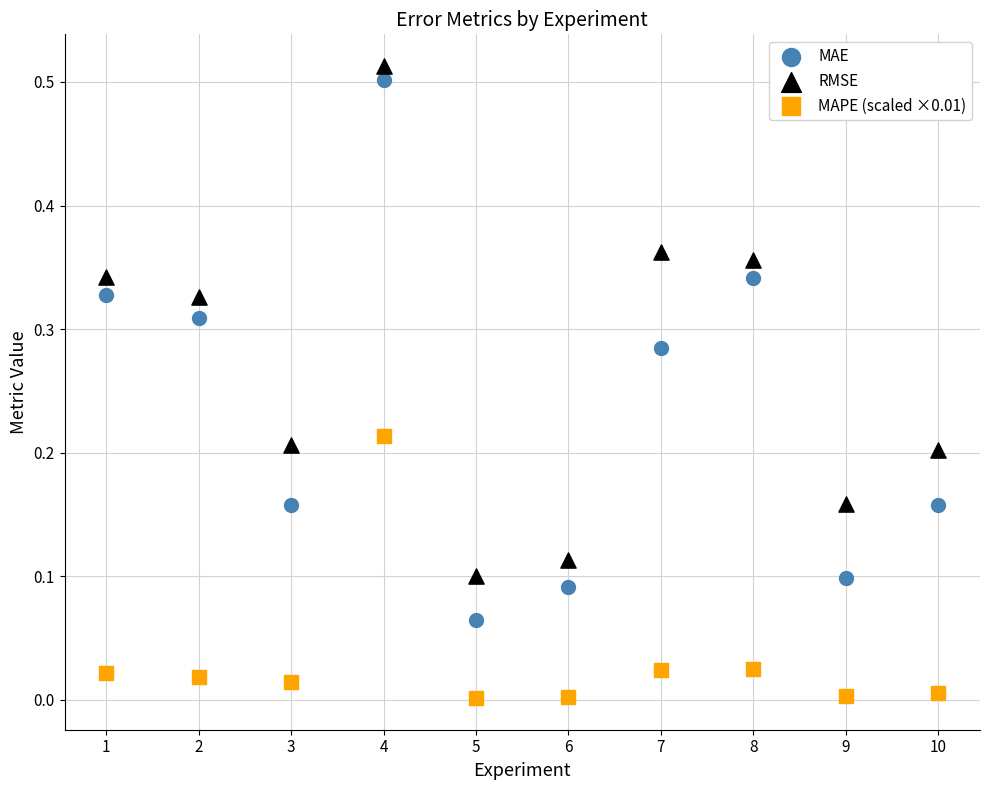

Which series has the widest spread of Y values?

MAE